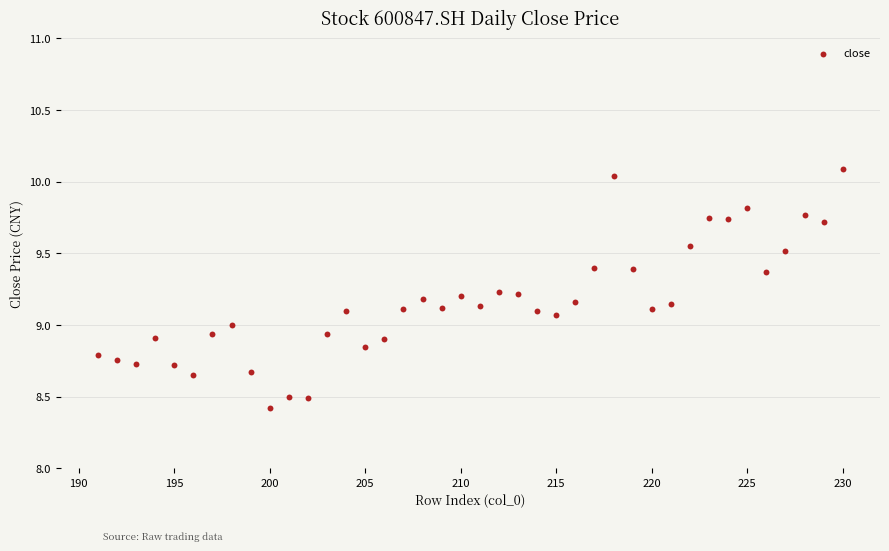

What is the range of Y values (max minus min)?

1.7